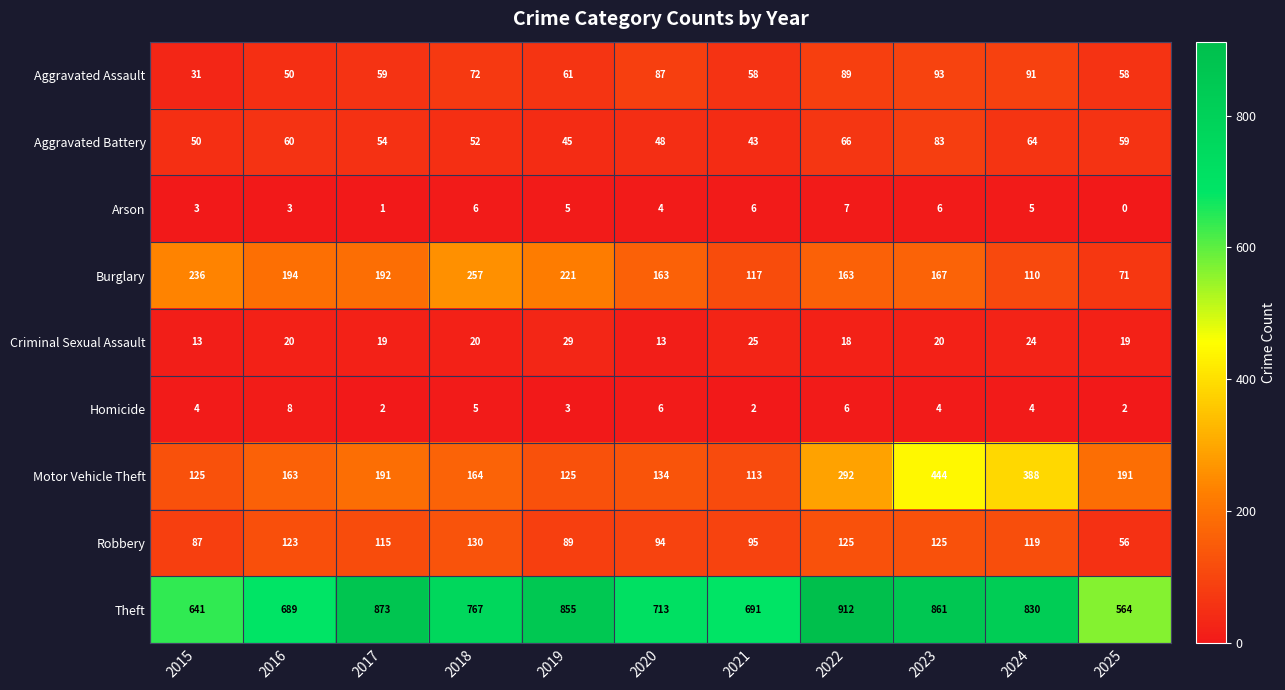

The Motor Vehicle Theft series shows 585 at 2024. True or false?

False